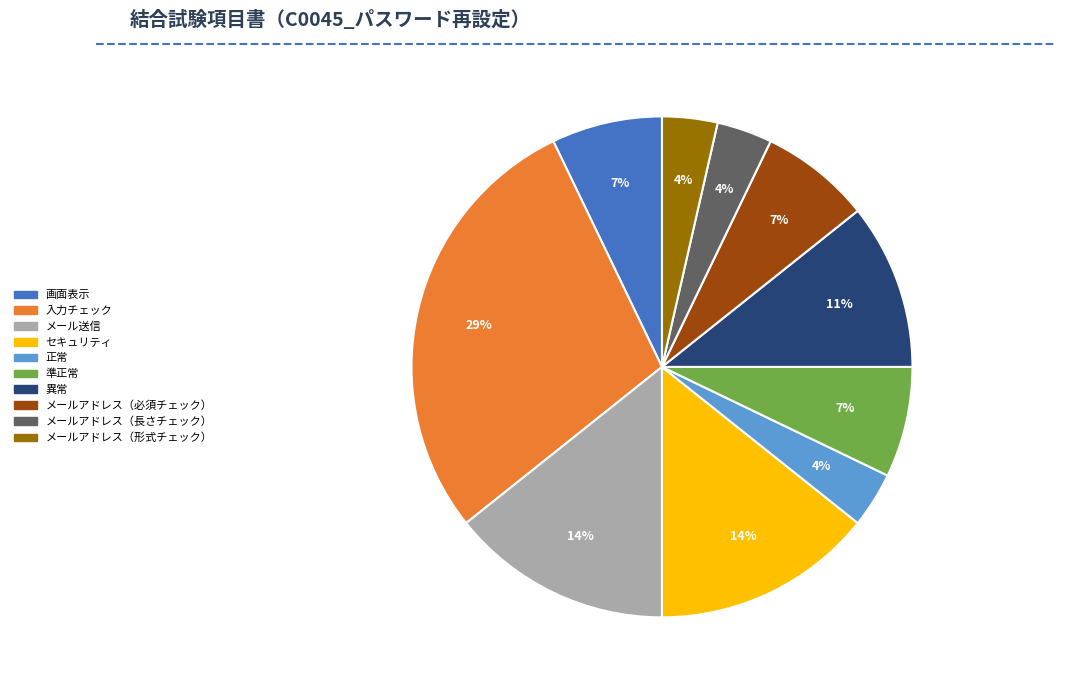

Does any single category account for the majority?

No